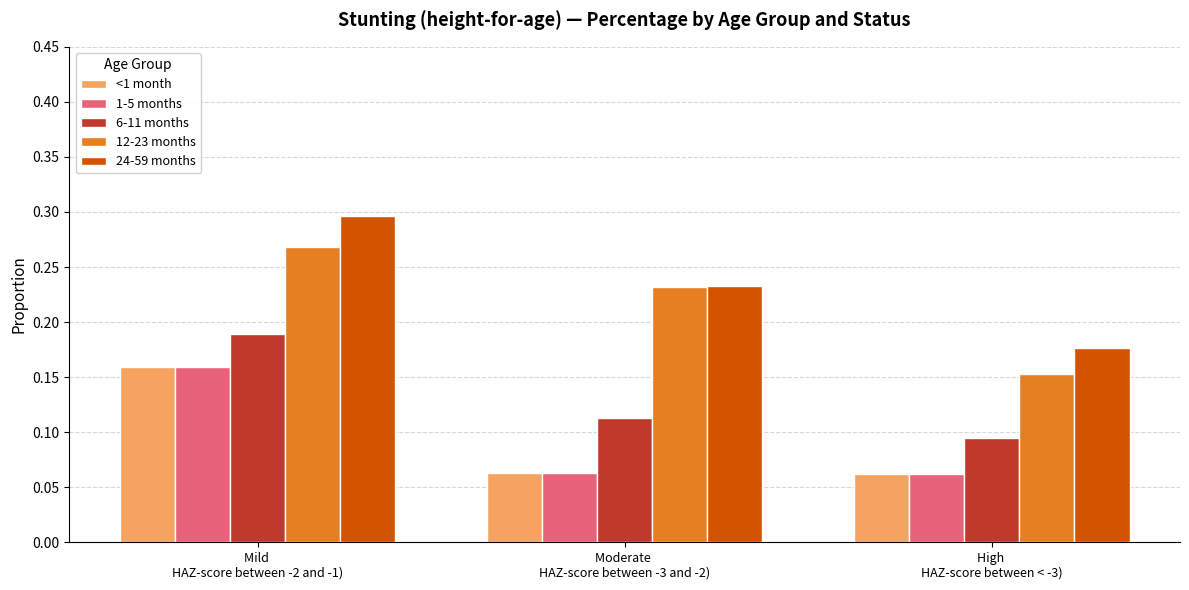

Rank the categories by 24-59 months value from highest to lowest.

Mild 
HAZ-score between -2 and -1), Moderate 
HAZ-score between -3 and -2), High 
HAZ-score between < -3)